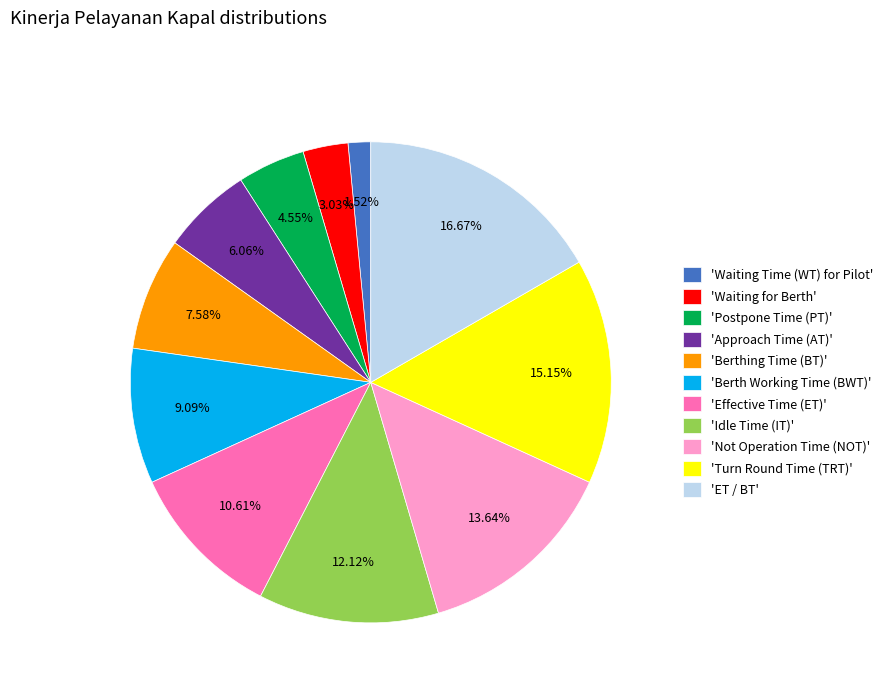

What is the ratio of the value at 'Not Operation Time (NOT)' to the value at 'Waiting Time (WT) for Pilot'?

9.0